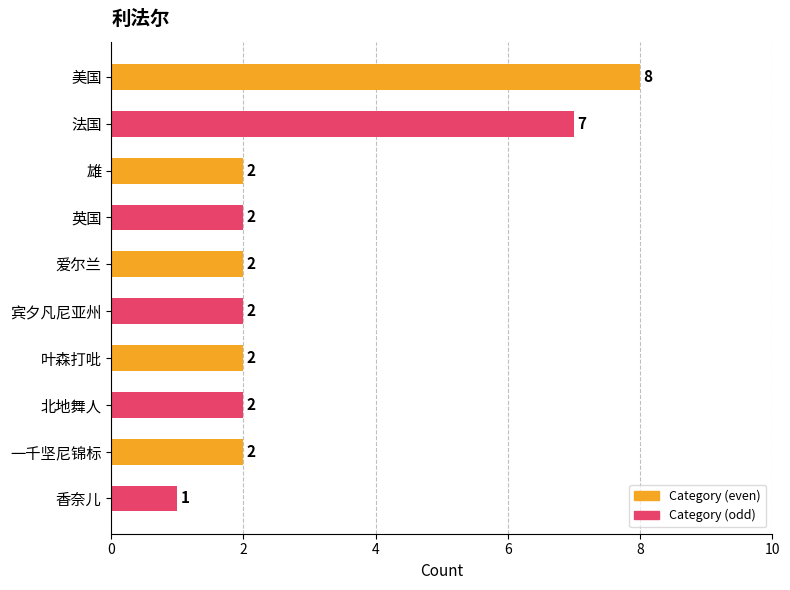

Reading bottom to top, transcribe all the data shown in this chart.

1	2	2	2	2	2	2	2	7	8